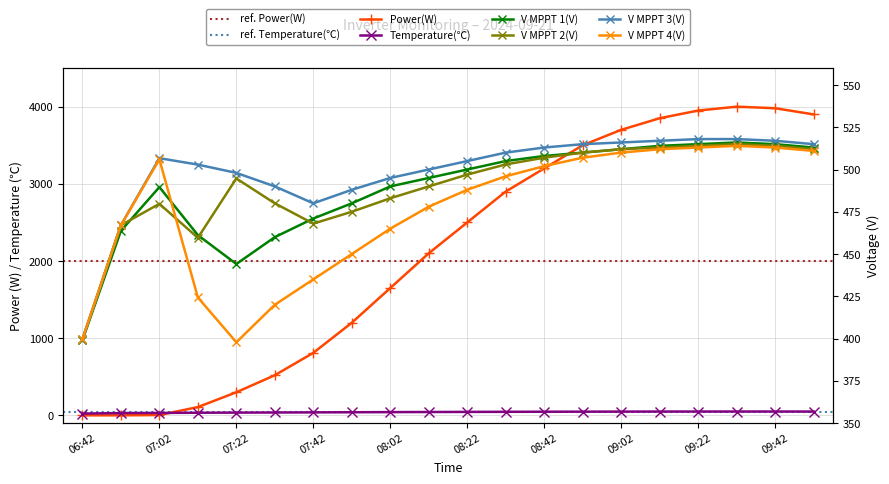

What is the sum of the Temperature(℃) values at 08:42 and 07:52?

87.0